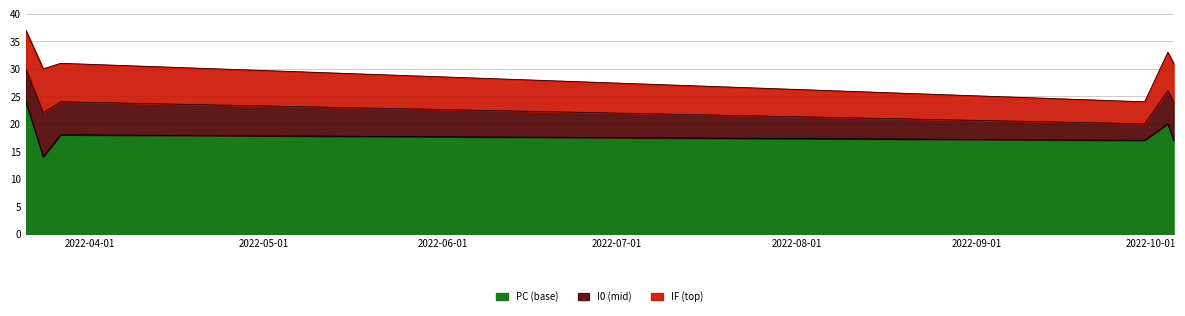

What is the minimum value for PC (base)?

14